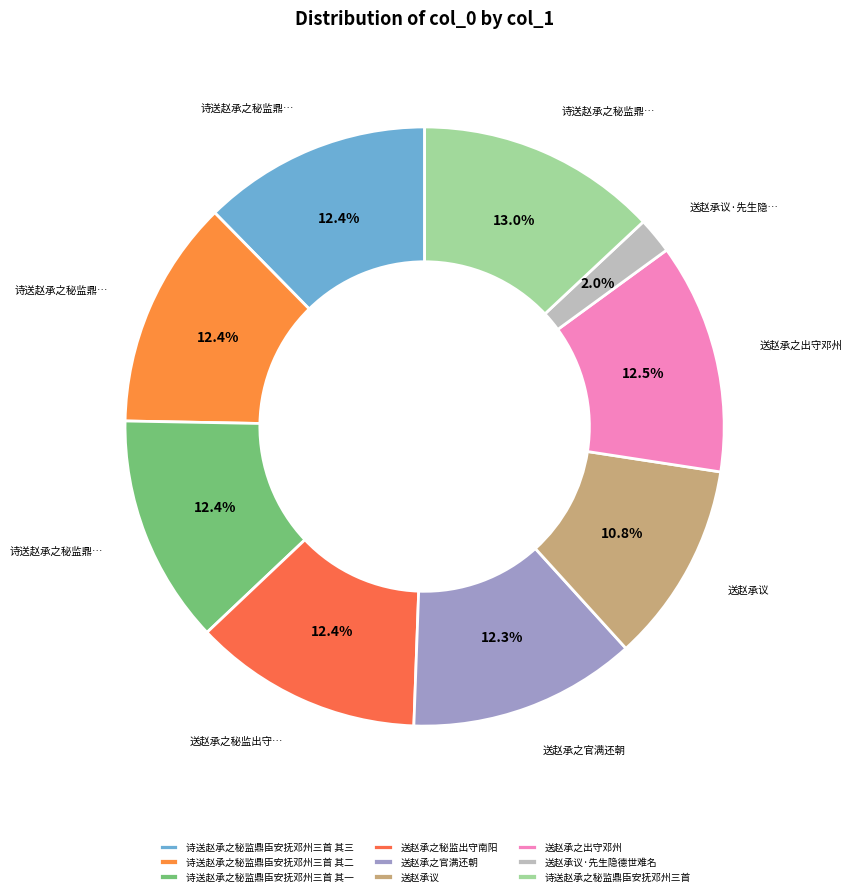

What portion of the pie excludes 诗送赵承之秘监鼎臣安抚邓州三首 其一?

87.6%